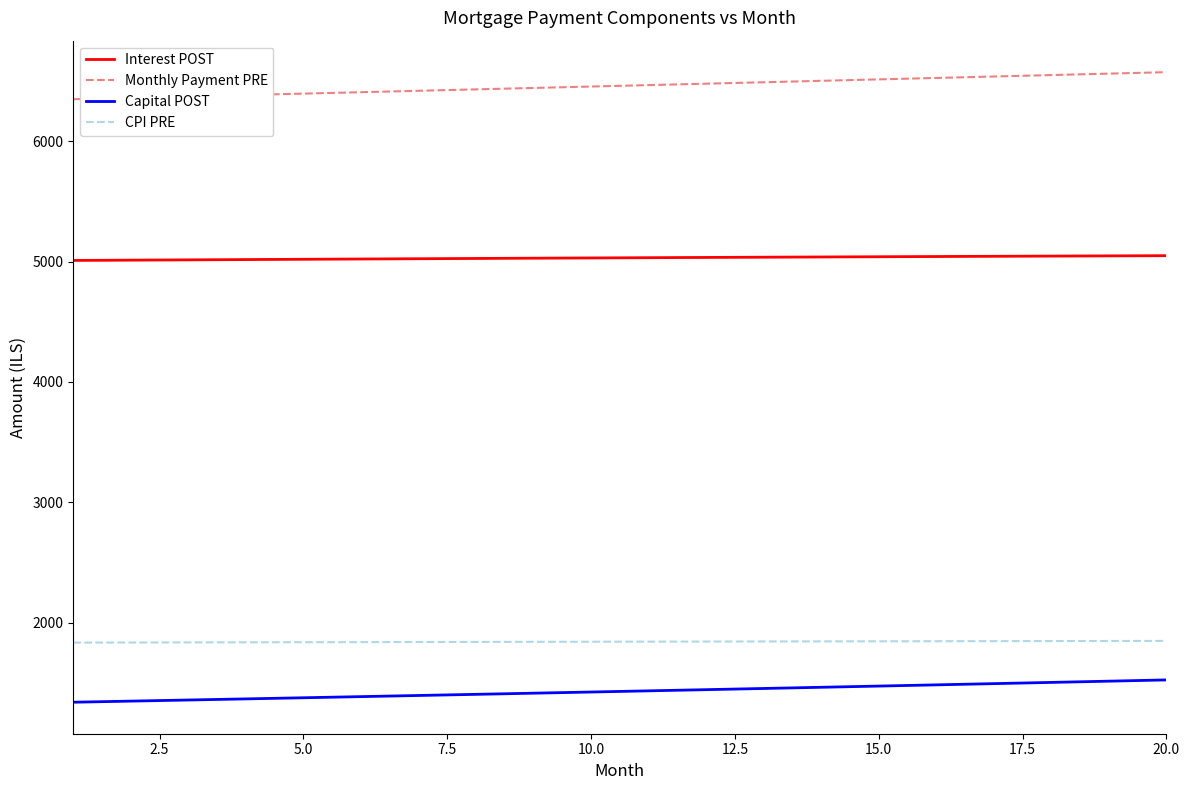

List the series in order of their peak value, lowest first.

Capital POST, CPI PRE, Interest POST, Monthly Payment PRE